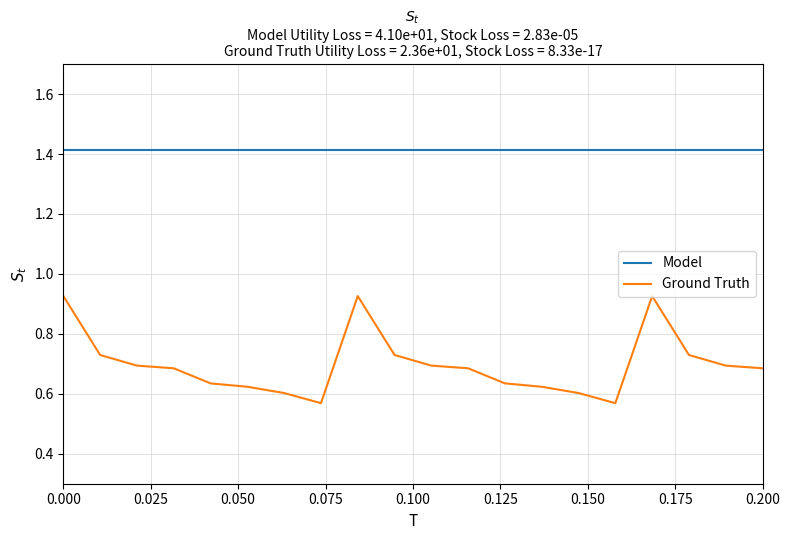

What is the difference between the maximum and minimum values in the Ground Truth series?

0.4